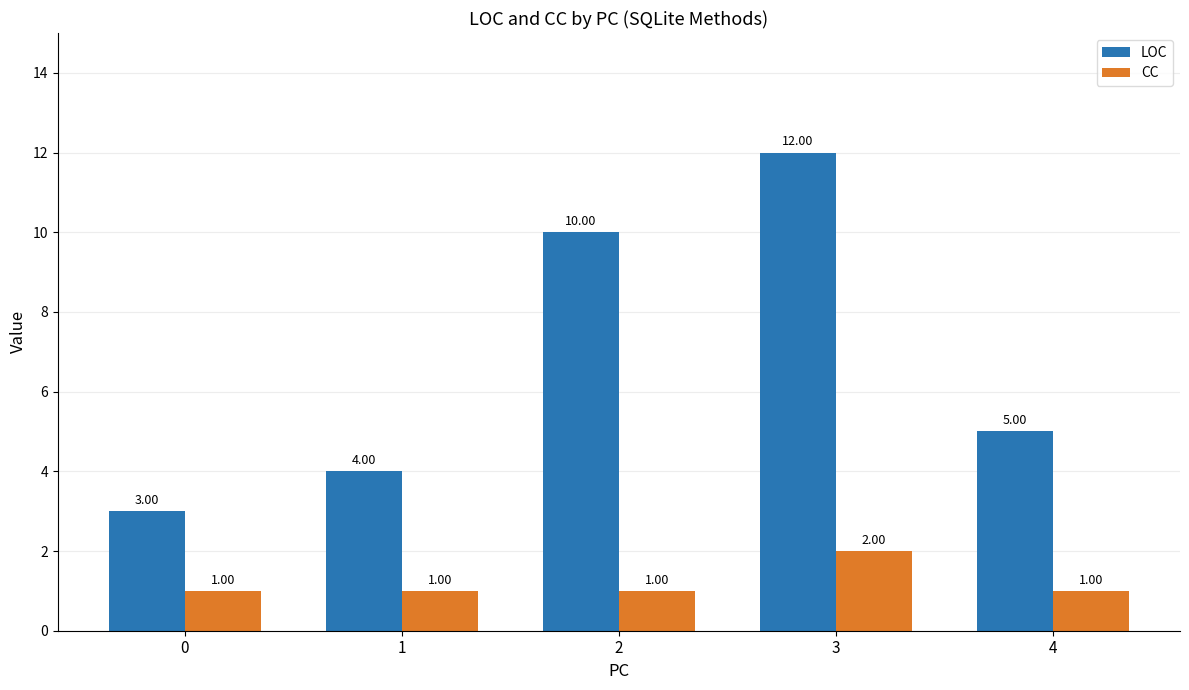

Reading left to right, what are all the values shown in this chart?

LOC: 3	4	10	12	5
CC: 1	1	1	2	1